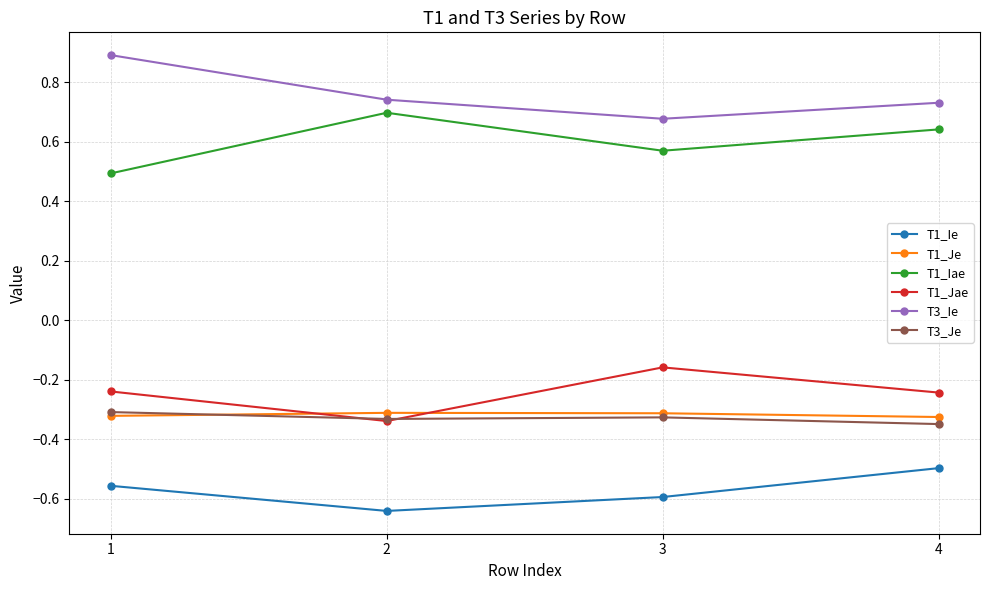

What is the minimum value for T1_Iae?

0.5